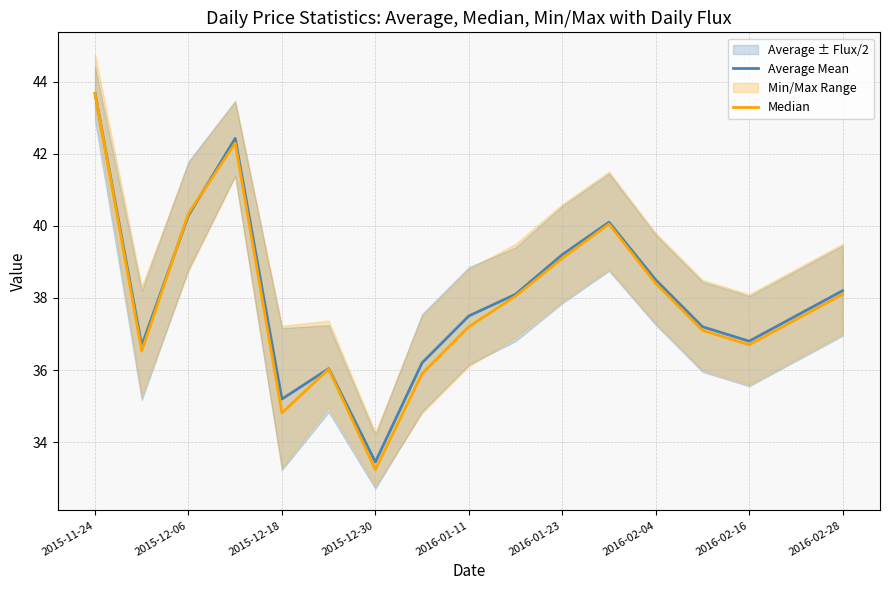

Which series has the largest total across all categories?

Average Mean